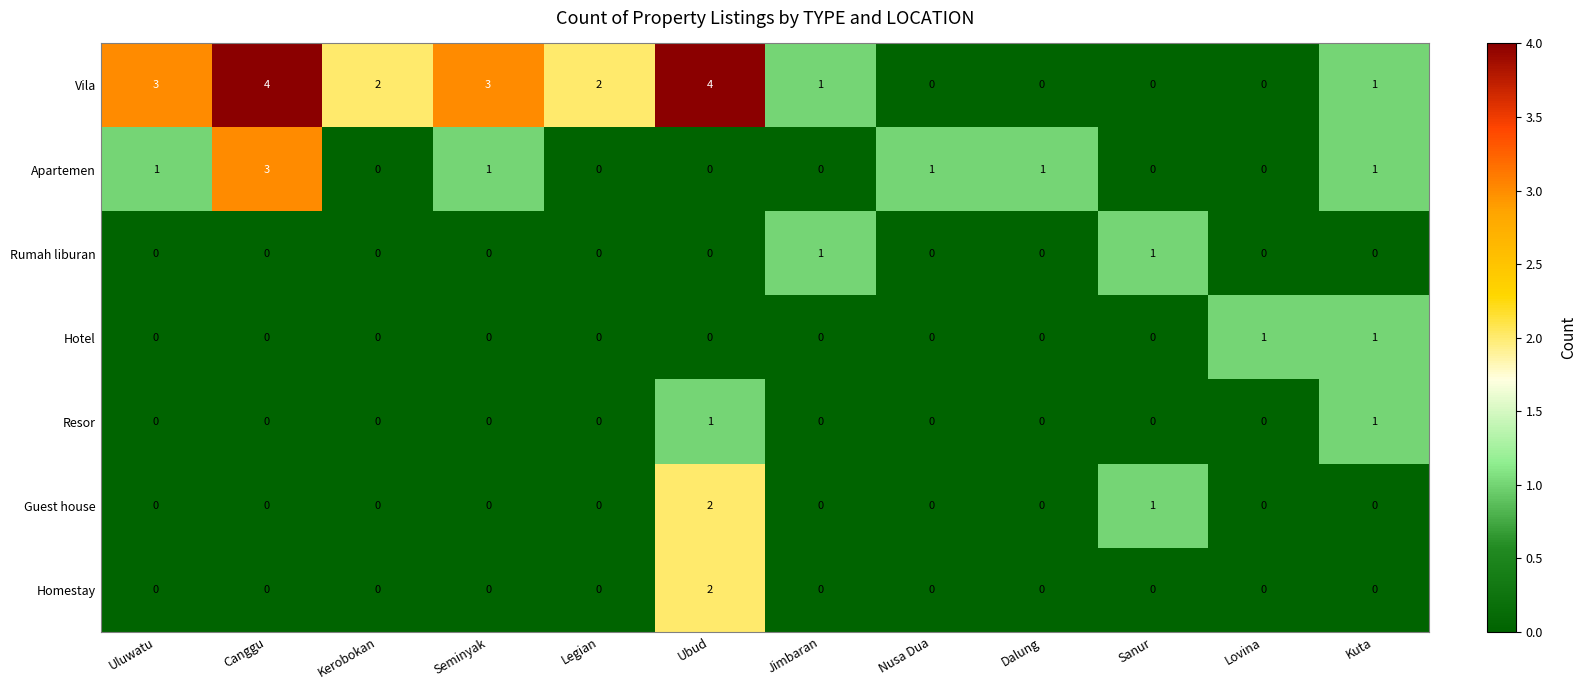

At how many categories does at least one series exceed 0?

12